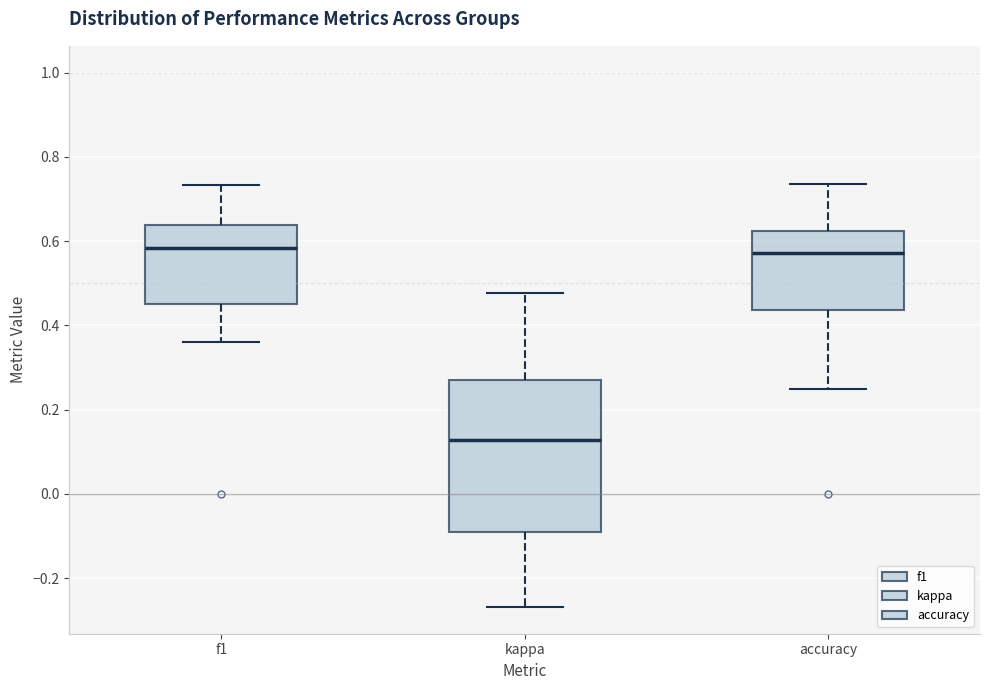

Reading left to right, read every box against the y-axis: the position of its median line, the range the box covers, and the ends of its whiskers. The values are not printed on the chart, so give them approximately, as read against the axis.

f1: median 0.58, box 0.44 to 0.64, whiskers 0.36 to 0.74
kappa: median 0.12, box -0.10 to 0.28, whiskers -0.26 to 0.48
accuracy: median 0.58, box 0.44 to 0.62, whiskers 0.26 to 0.74